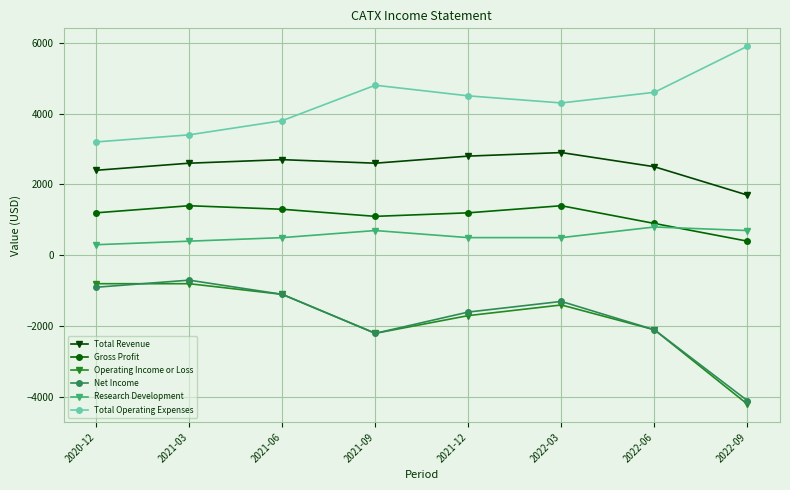

True or false: Total Operating Expenses and Total Revenue intersect in this chart.

False